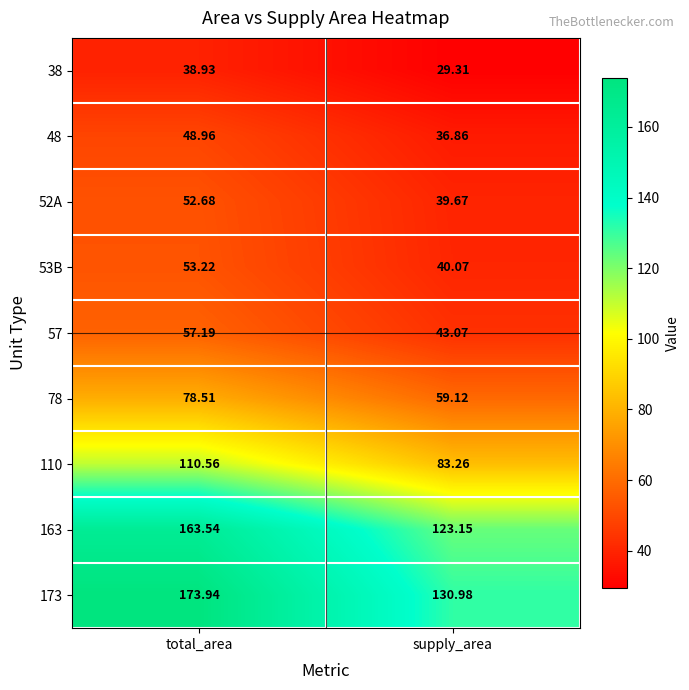

Rank the categories by 110 value from highest to lowest.

total_area, supply_area